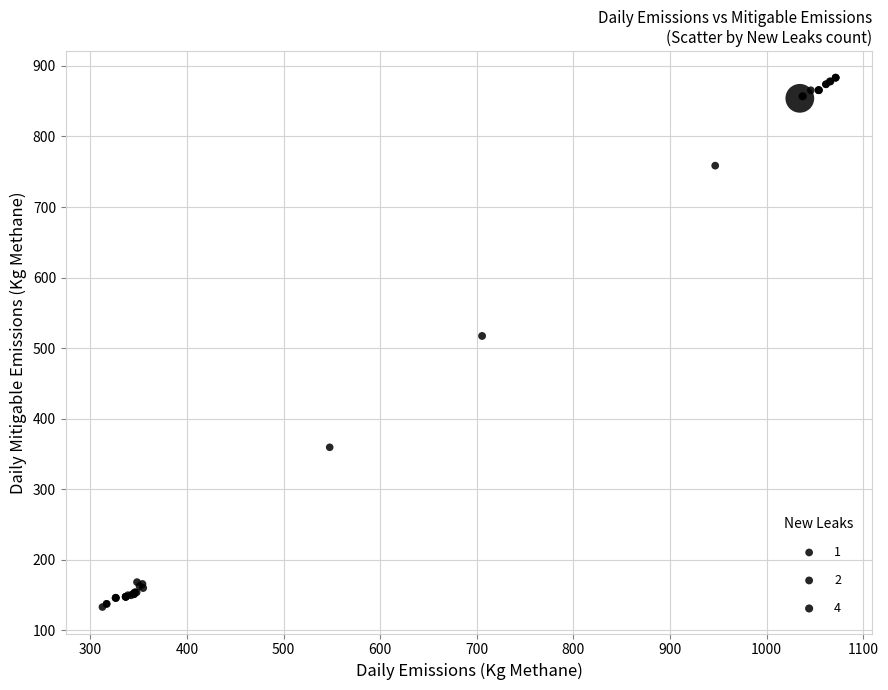

What Y value in the scatter plot is closest to 508?

517.3